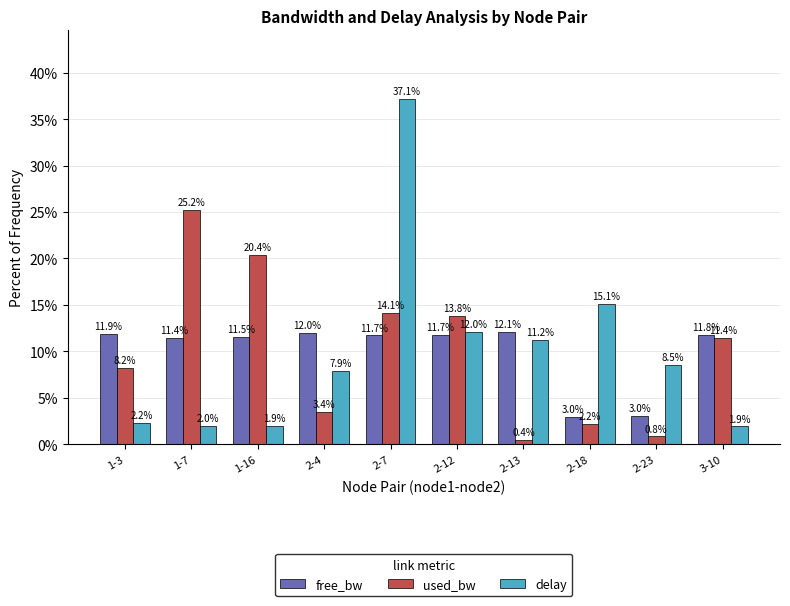

What is the label of the 4th bar from the right?

2-13